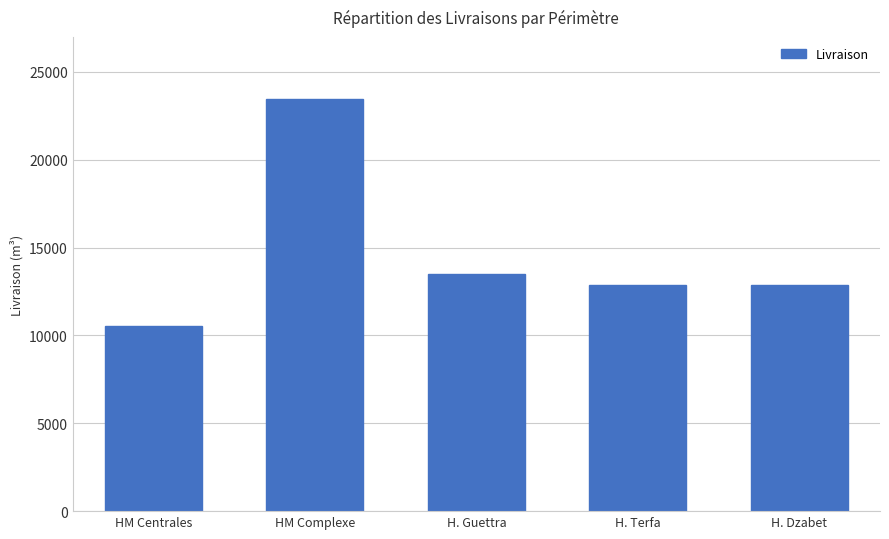

The chart shows a value of 3734.4 at HM Centrales. True or false?

False